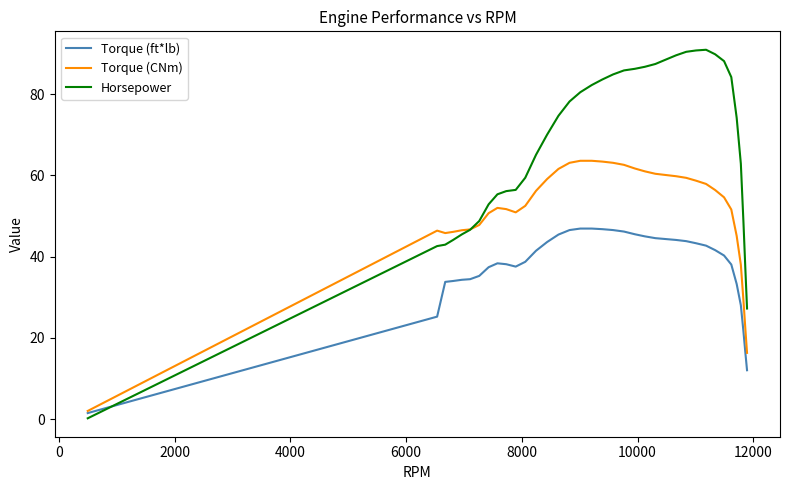

At how many categories does at least one series exceed 3?

36